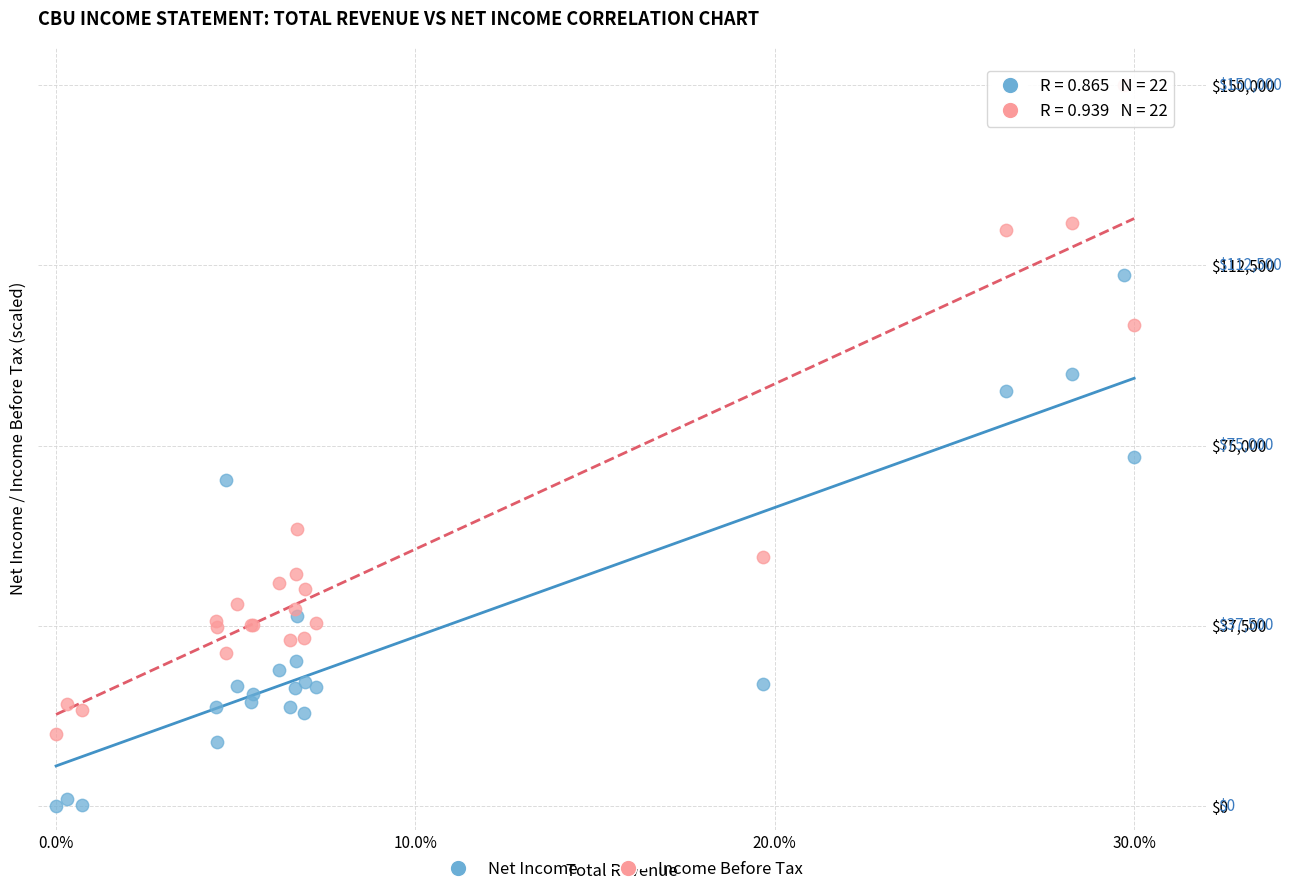

What is the X range (max minus min) for the scatter plot?

0.3